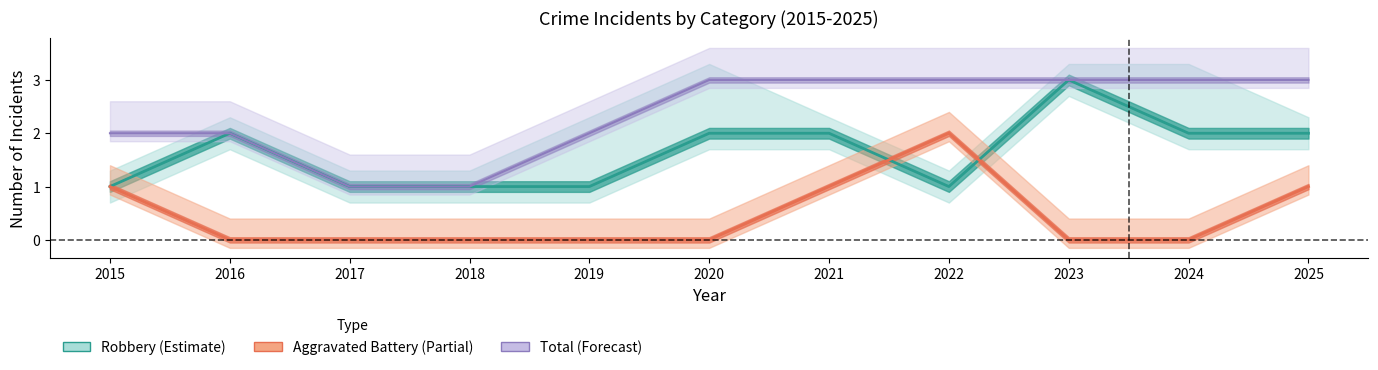

List the series in order of their overall mean, highest first.

Total, Robbery, Aggravated Battery